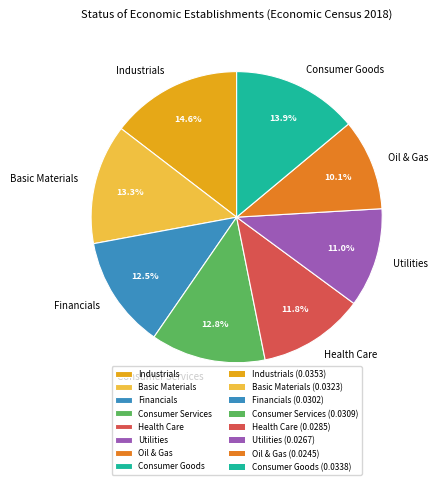

Combined, what portion of the pie is Utilities and Industrials?

25.6%